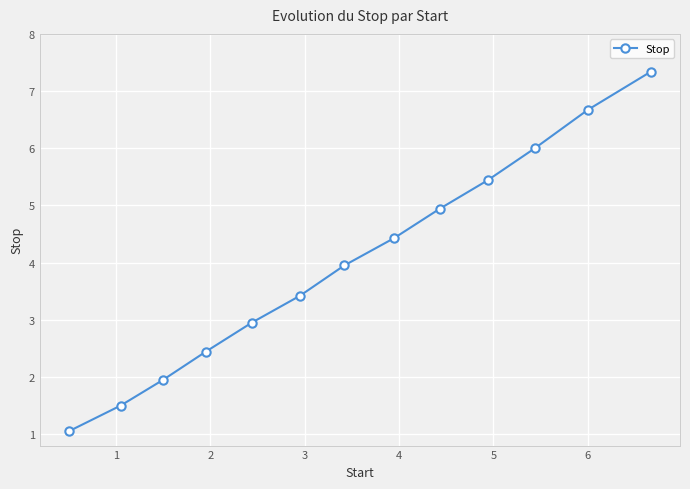

True or false: there are more than 2 points higher than both neighbors.

False